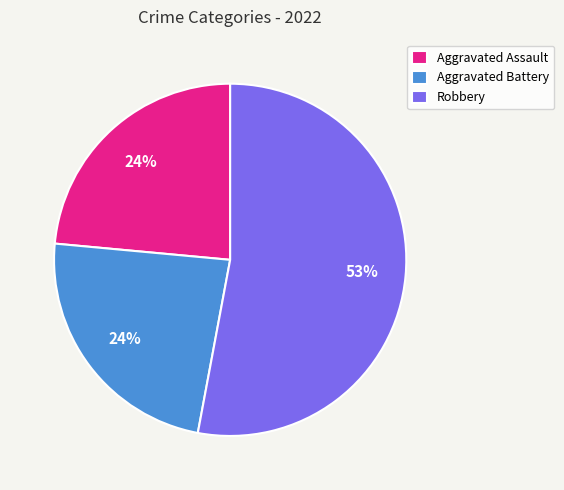

To the nearest percent, what is the combined percentage of Robbery and Aggravated Assault?

76%